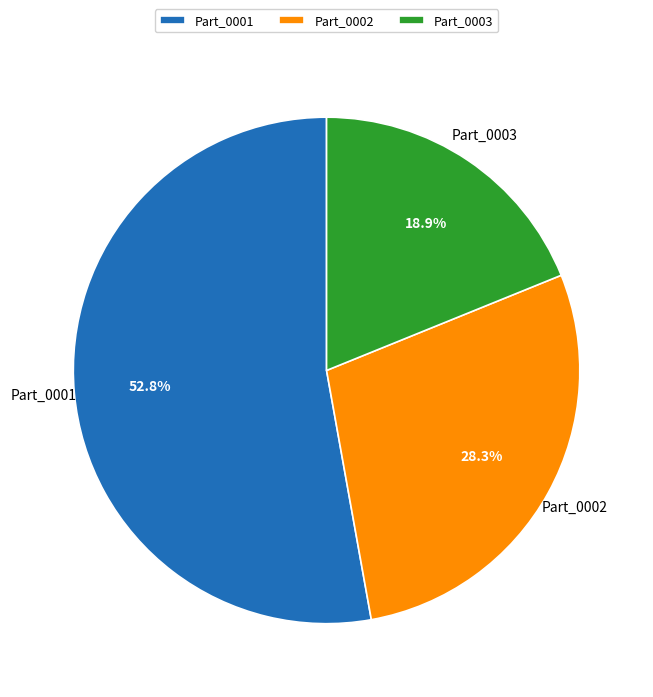

To the nearest percent, what percentage of the pie is Part_0001?

53%